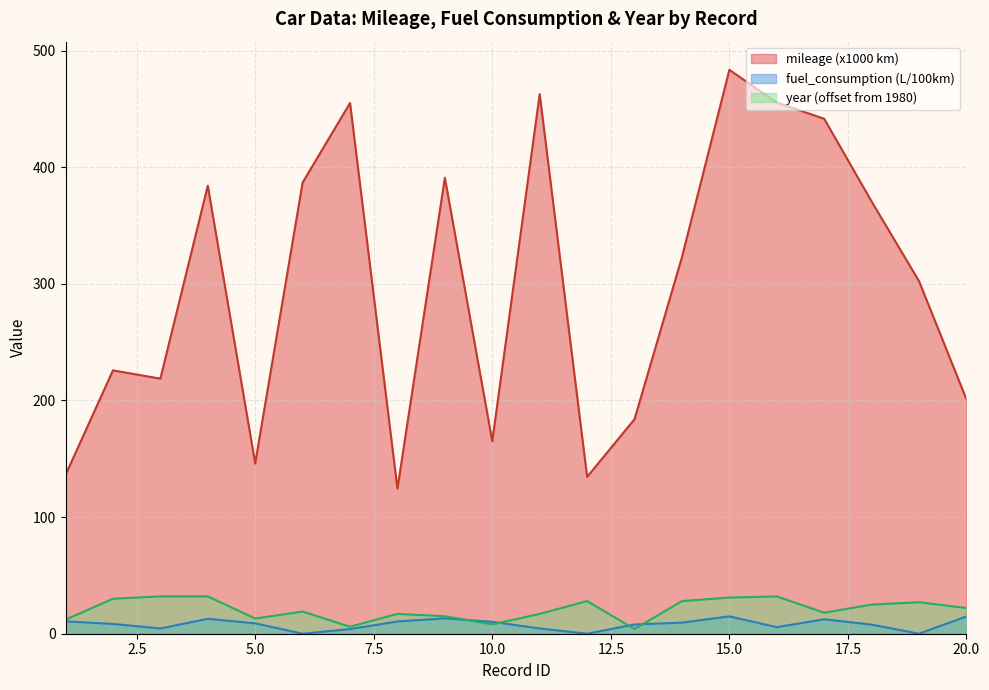

True or false: fuel_consumption has a value of 2.6 at 10.

False